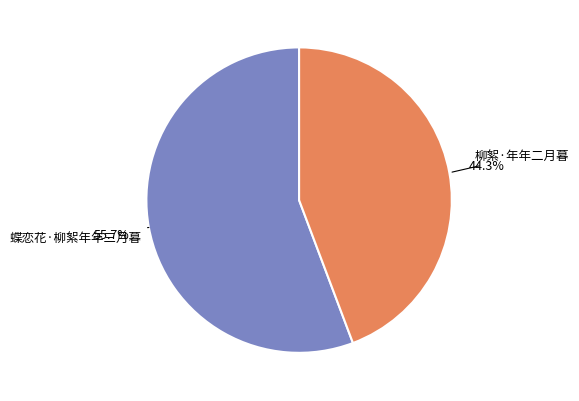

Which category has the biggest portion of the pie?

蝶恋花·柳絮年年三月暮